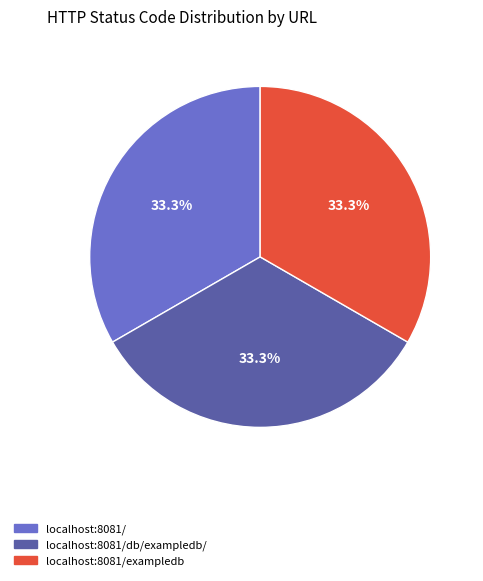

Is there any slice that represents more than half of the pie?

No